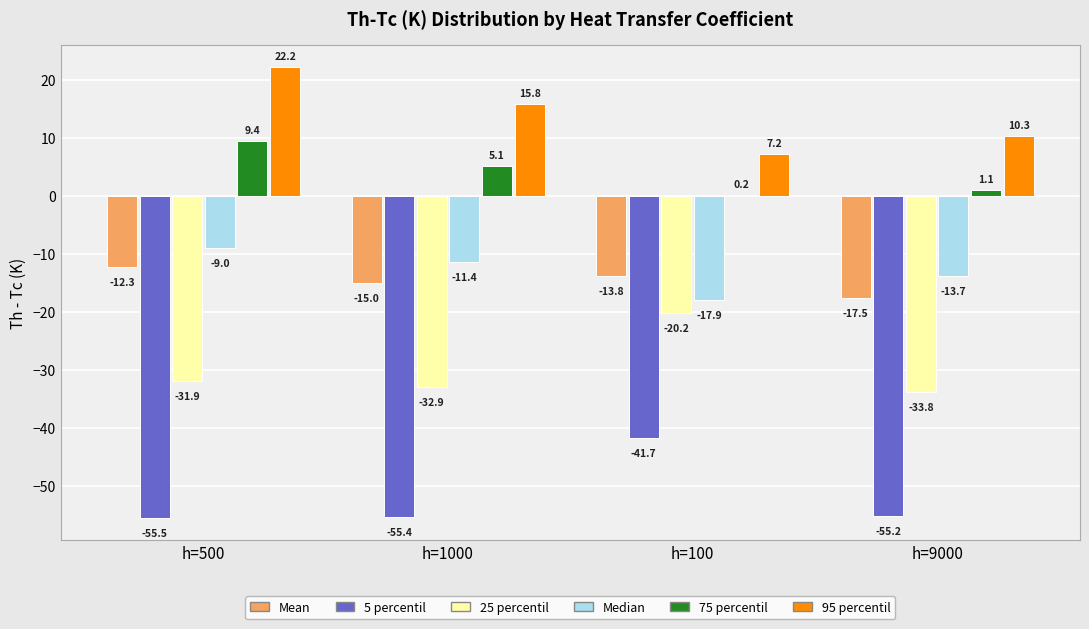

Reading left to right, extract all data points from this chart.

Mean: h=500=-12.3	h=1000=-15.0	h=100=-13.8	h=9000=-17.5
5 percentil: h=500=-55.5	h=1000=-55.4	h=100=-41.7	h=9000=-55.2
25 percentil: h=500=-31.9	h=1000=-32.9	h=100=-20.2	h=9000=-33.8
Median: h=500=-9.0	h=1000=-11.4	h=100=-17.9	h=9000=-13.7
75 percentil: h=500=9.4	h=1000=5.1	h=100=0.2	h=9000=1.1
95 percentil: h=500=22.2	h=1000=15.8	h=100=7.2	h=9000=10.3